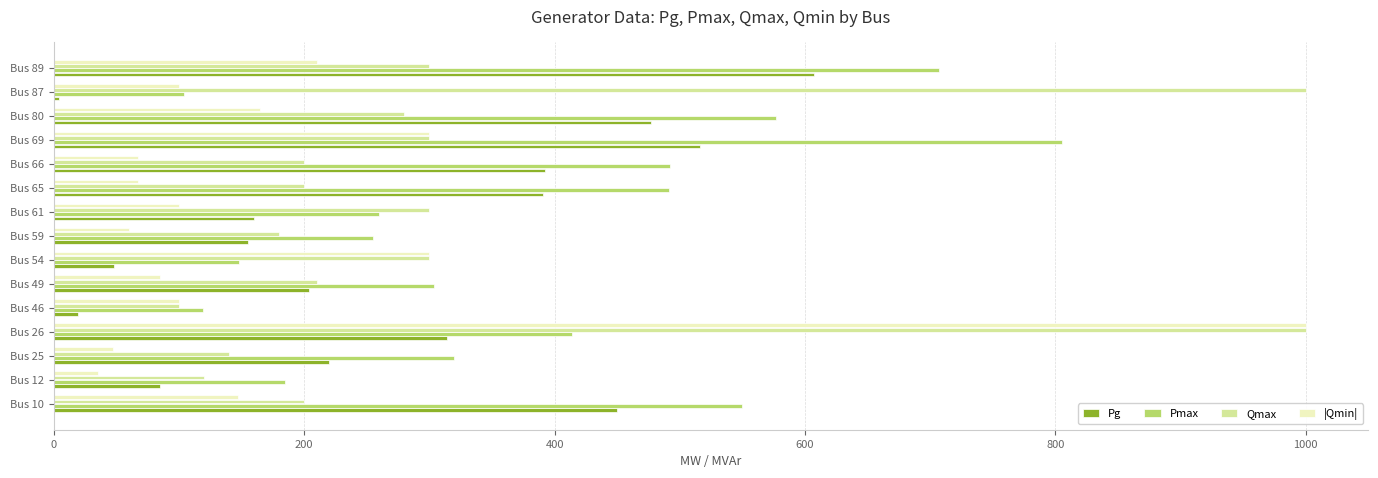

At Bus 66, list the series in order from largest to smallest.

Pmax, Pg, Qmax, |Qmin|